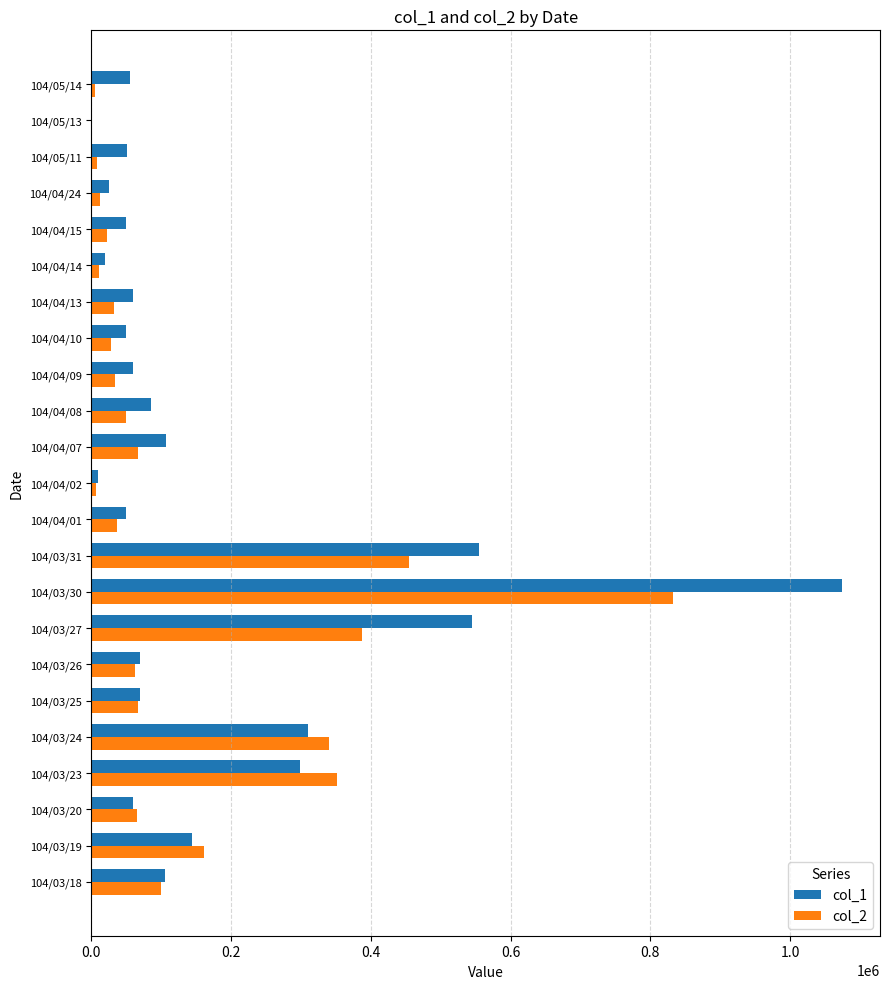

What is the greatest value displayed?

1075000